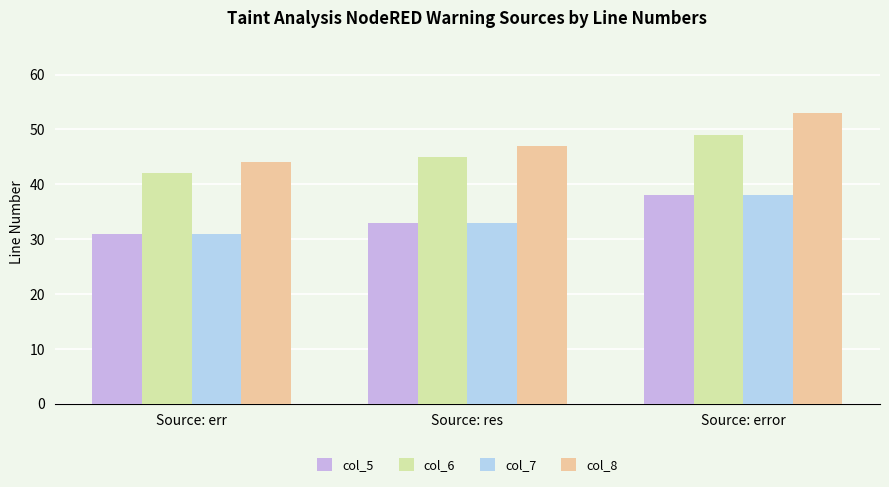

Count the col_8 values in the range 44 to 53.

3